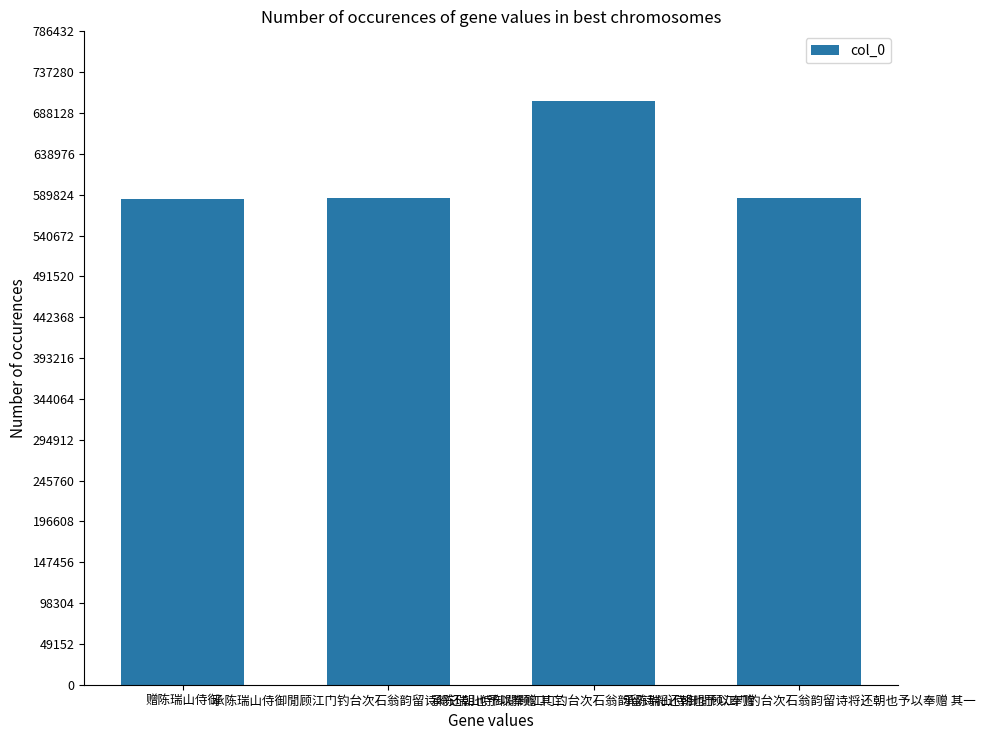

What is the maximum value shown in the chart?

702176